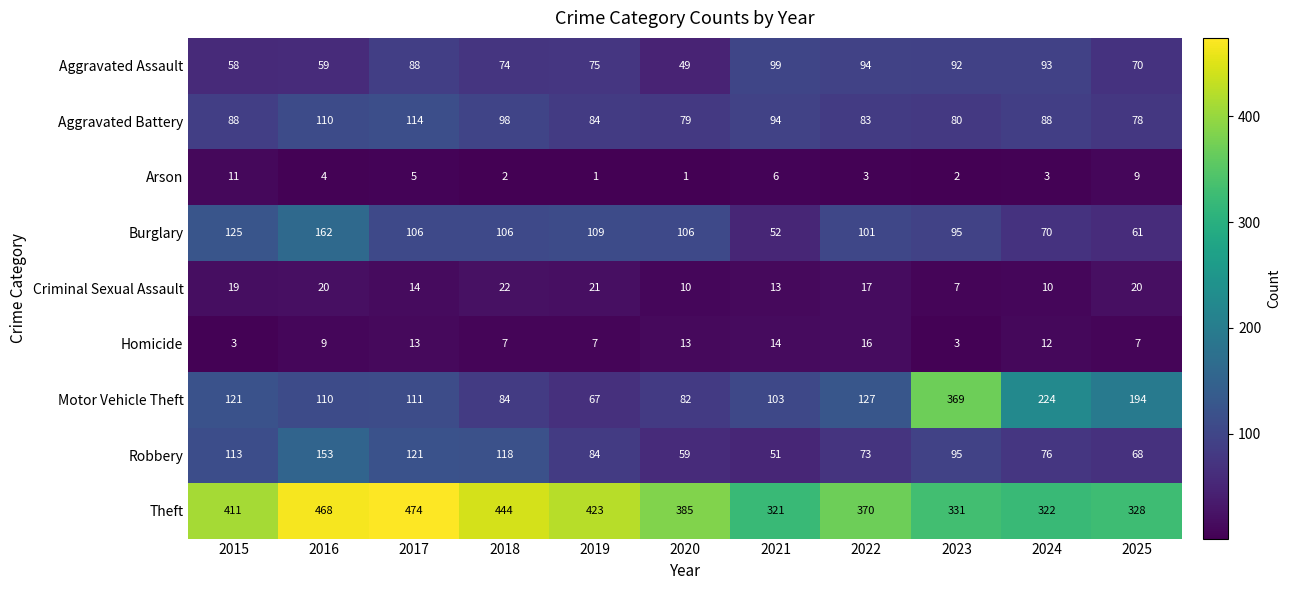

True or false: Arson has a value of 6 at 2021.

True